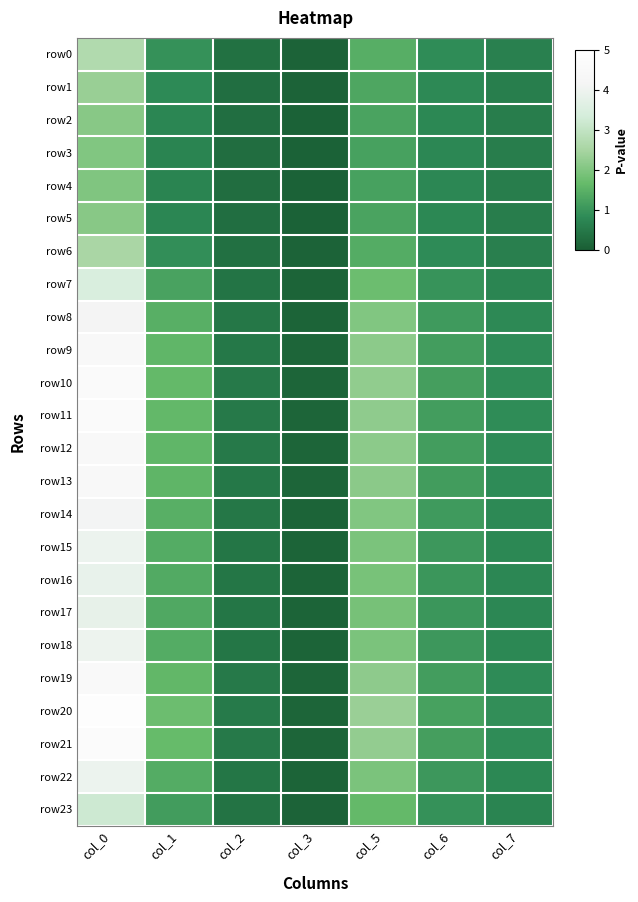

Reading right to left, transcribe all the data shown in this chart.

row0: col_7=0.7	col_6=0.9	col_5=1.5	col_3=0.1	col_2=0.4	col_1=0.9	col_0=2.7
row1: col_7=0.6	col_6=0.8	col_5=1.3	col_3=0.1	col_2=0.3	col_1=0.8	col_0=2.3
row2: col_7=0.6	col_6=0.8	col_5=1.3	col_3=0.1	col_2=0.3	col_1=0.7	col_0=2.1
row3: col_7=0.6	col_6=0.8	col_5=1.2	col_3=0.1	col_2=0.3	col_1=0.7	col_0=2.0
row4: col_7=0.6	col_6=0.8	col_5=1.2	col_3=0.1	col_2=0.3	col_1=0.7	col_0=2.0
row5: col_7=0.6	col_6=0.8	col_5=1.3	col_3=0.1	col_2=0.3	col_1=0.7	col_0=2.1
row6: col_7=0.6	col_6=0.8	col_5=1.4	col_3=0.1	col_2=0.3	col_1=0.9	col_0=2.6
row7: col_7=0.7	col_6=1.0	col_5=1.8	col_3=0.1	col_2=0.4	col_1=1.2	col_0=3.5
row8: col_7=0.8	col_6=1.1	col_5=2.0	col_3=0.1	col_2=0.5	col_1=1.5	col_0=4.2
row9: col_7=0.9	col_6=1.2	col_5=2.2	col_3=0.1	col_2=0.5	col_1=1.6	col_0=4.5
row10: col_7=0.9	col_6=1.2	col_5=2.2	col_3=0.1	col_2=0.5	col_1=1.6	col_0=4.6
row11: col_7=0.9	col_6=1.2	col_5=2.2	col_3=0.1	col_2=0.5	col_1=1.6	col_0=4.6
row12: col_7=0.9	col_6=1.2	col_5=2.2	col_3=0.1	col_2=0.5	col_1=1.6	col_0=4.5
row13: col_7=0.8	col_6=1.1	col_5=2.1	col_3=0.1	col_2=0.5	col_1=1.6	col_0=4.4
row14: col_7=0.8	col_6=1.1	col_5=2.0	col_3=0.1	col_2=0.5	col_1=1.5	col_0=4.1
row15: col_7=0.8	col_6=1.1	col_5=1.9	col_3=0.1	col_2=0.5	col_1=1.4	col_0=4.0
row16: col_7=0.8	col_6=1.0	col_5=1.9	col_3=0.1	col_2=0.5	col_1=1.4	col_0=3.8
row17: col_7=0.8	col_6=1.0	col_5=1.9	col_3=0.1	col_2=0.5	col_1=1.4	col_0=3.8
row18: col_7=0.8	col_6=1.1	col_5=2.0	col_3=0.1	col_2=0.5	col_1=1.4	col_0=4.0
row19: col_7=0.9	col_6=1.2	col_5=2.2	col_3=0.1	col_2=0.5	col_1=1.6	col_0=4.5
row20: col_7=0.9	col_6=1.2	col_5=2.3	col_3=0.1	col_2=0.5	col_1=1.7	col_0=4.9
row21: col_7=0.9	col_6=1.2	col_5=2.2	col_3=0.1	col_2=0.5	col_1=1.7	col_0=4.7
row22: col_7=0.8	col_6=1.1	col_5=1.9	col_3=0.1	col_2=0.5	col_1=1.4	col_0=4.0
row23: col_7=0.7	col_6=0.9	col_5=1.7	col_3=0.1	col_2=0.4	col_1=1.1	col_0=3.2